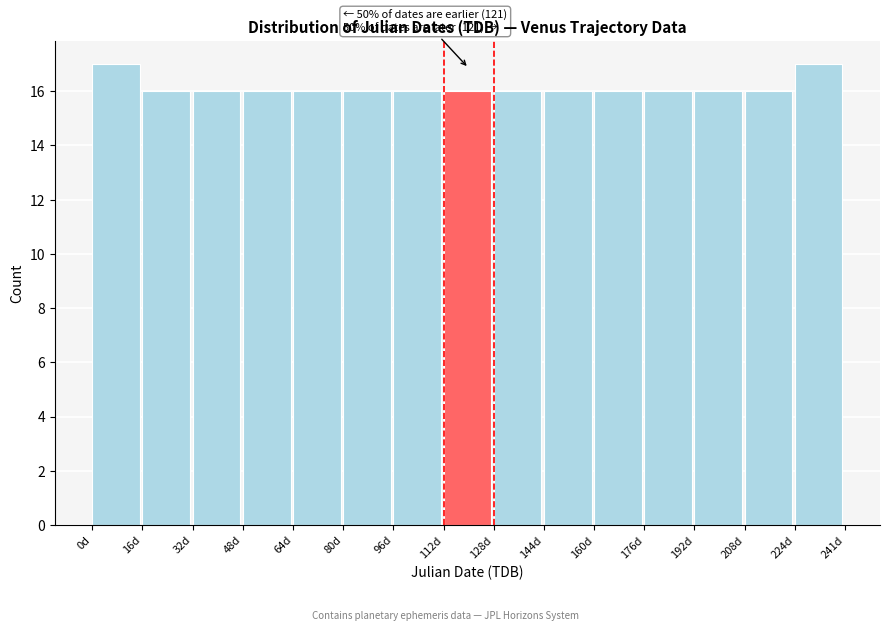

Reading right to left, extract all data points from this chart.

17	16	16	16	16	16	16	16	16	16	16	16	16	16	17